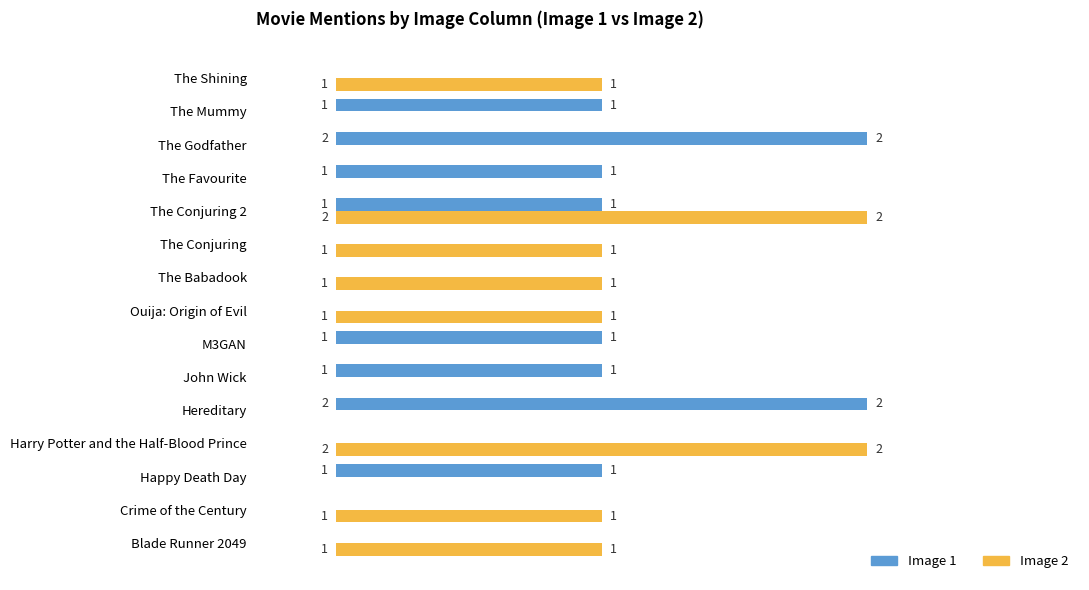

At which category is the sum across all series the highest?

The Conjuring 2